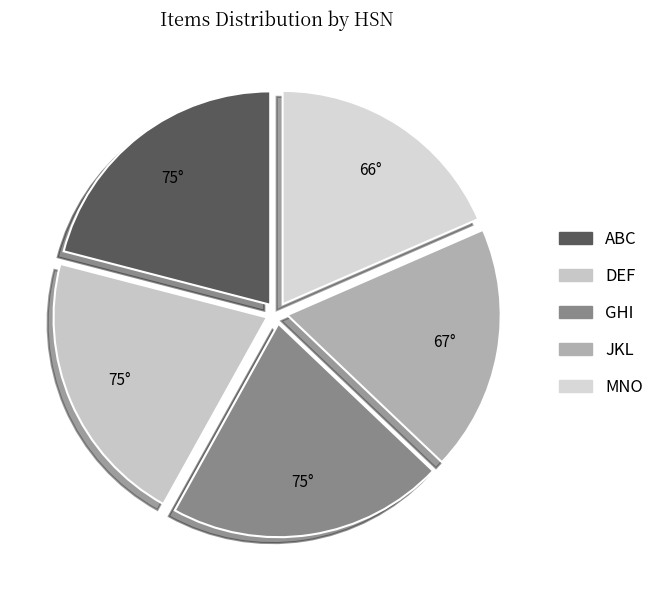

How many segments does this pie chart have?

5